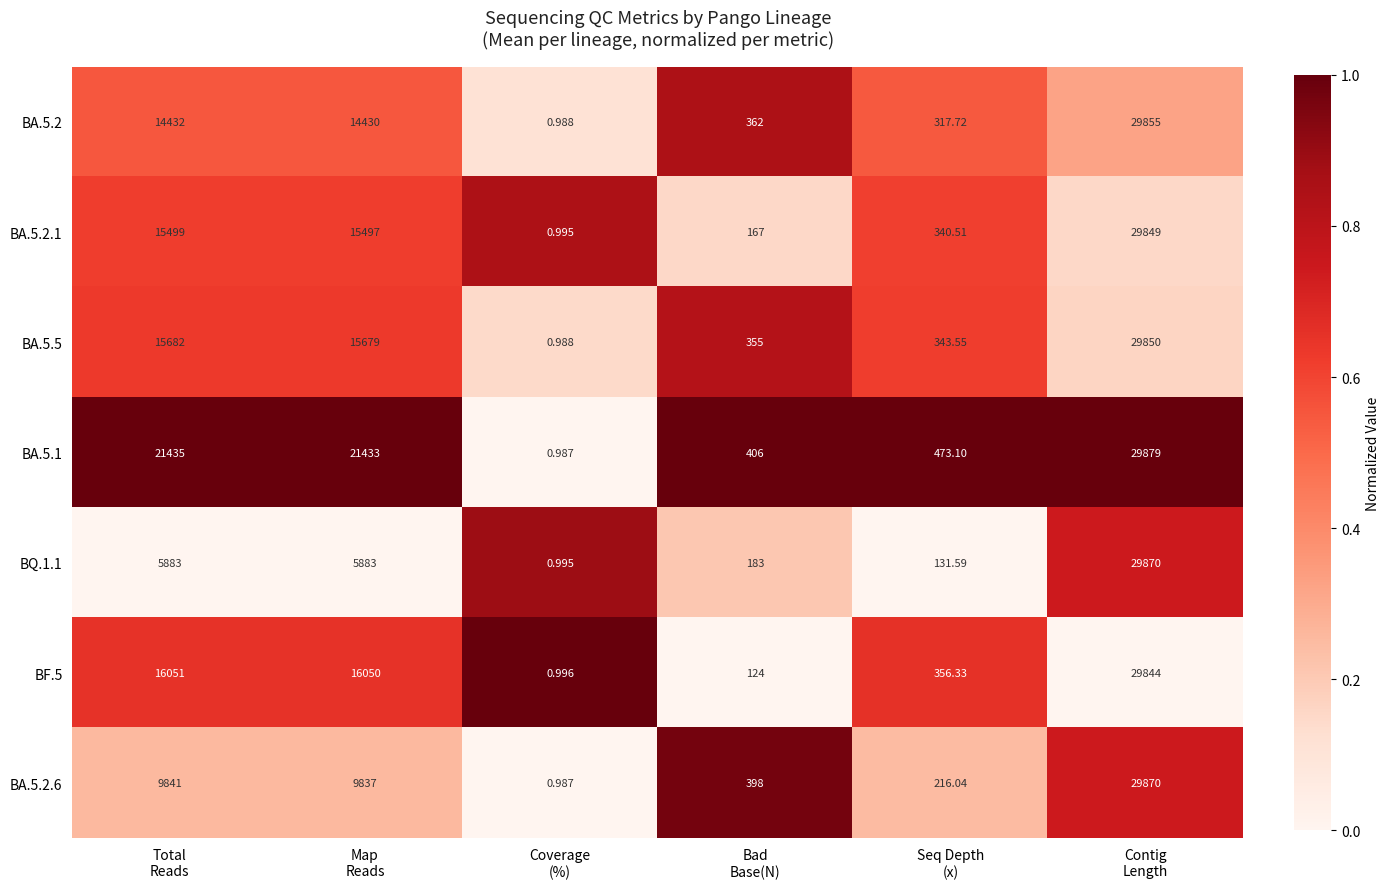

How many distinct data groups are displayed?

7